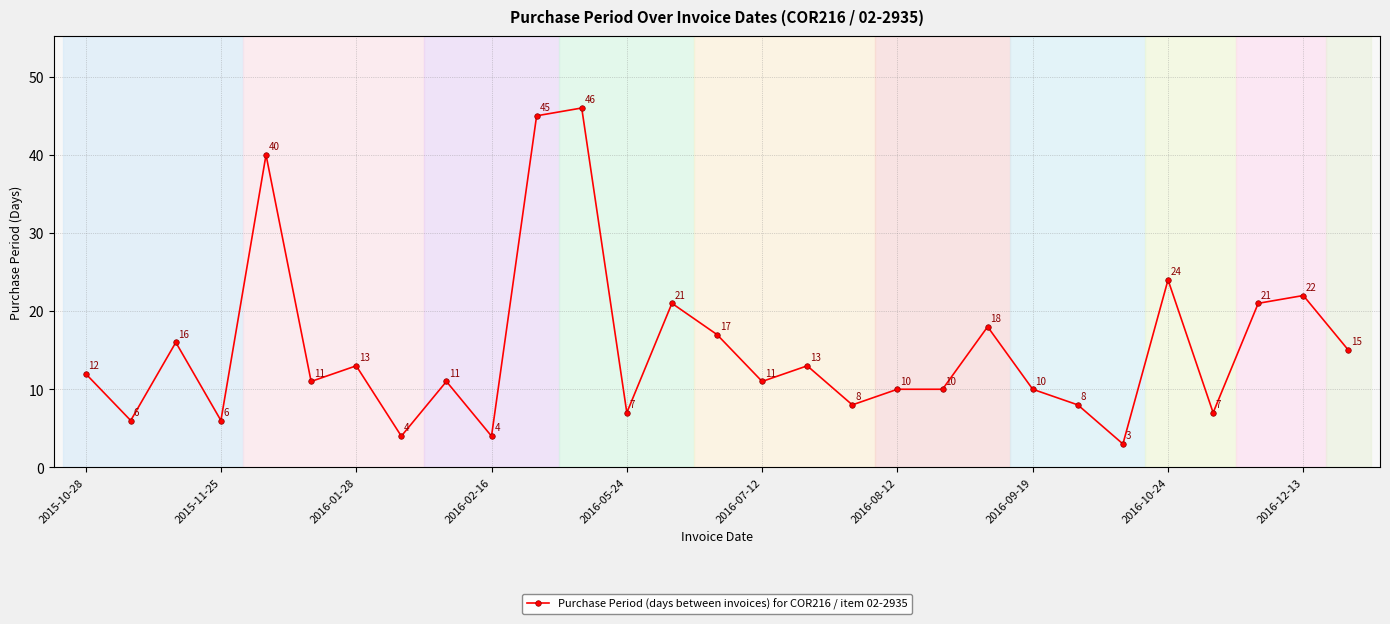

What is the difference between the maximum and minimum values?

43